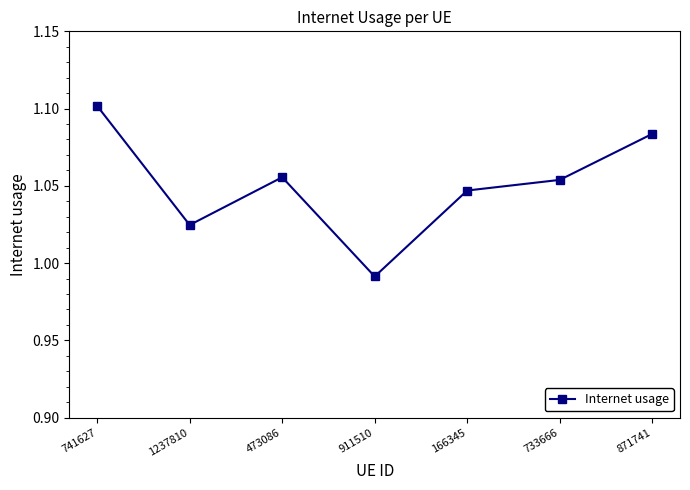

How many data points are less than 1?

1